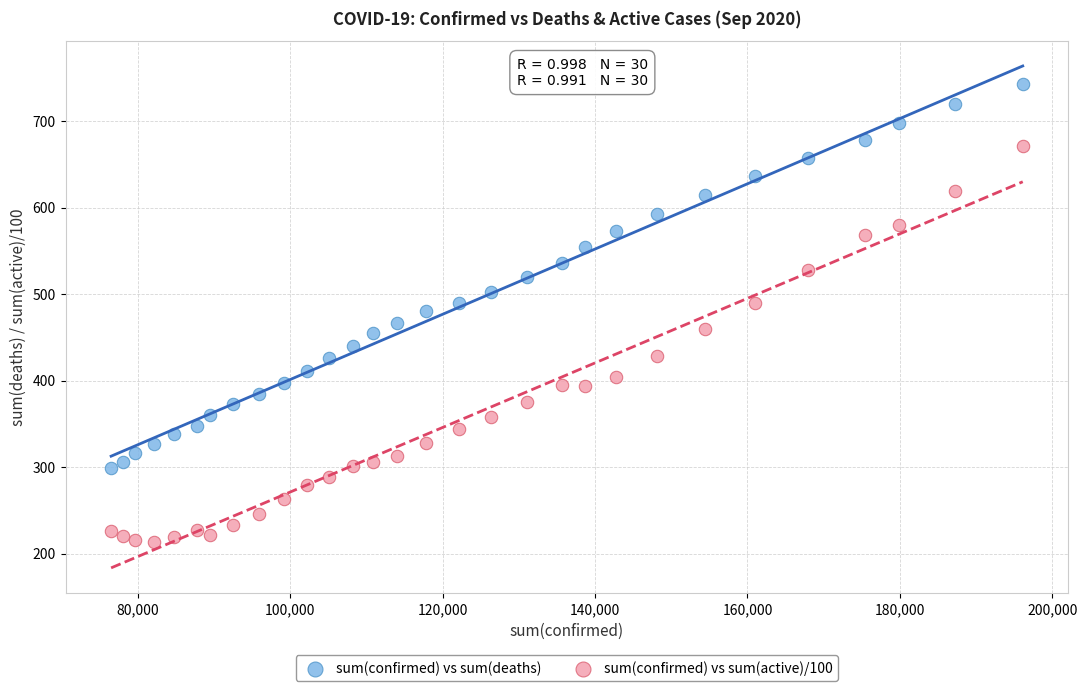

Which series contains the highest Y value?

sum(confirmed) vs sum(deaths)